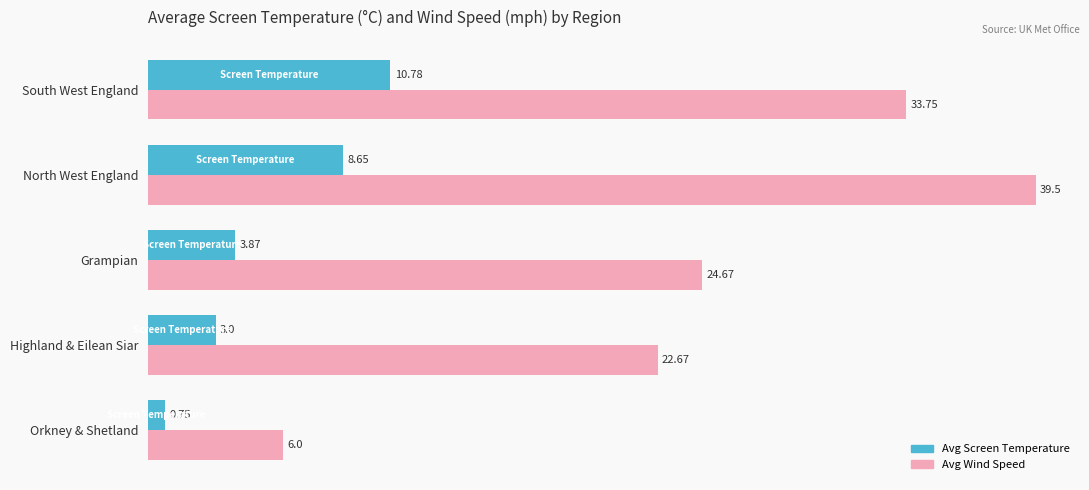

Between Highland & Eilean Siar and North West England, which series saw the biggest shift?

Avg Wind Speed